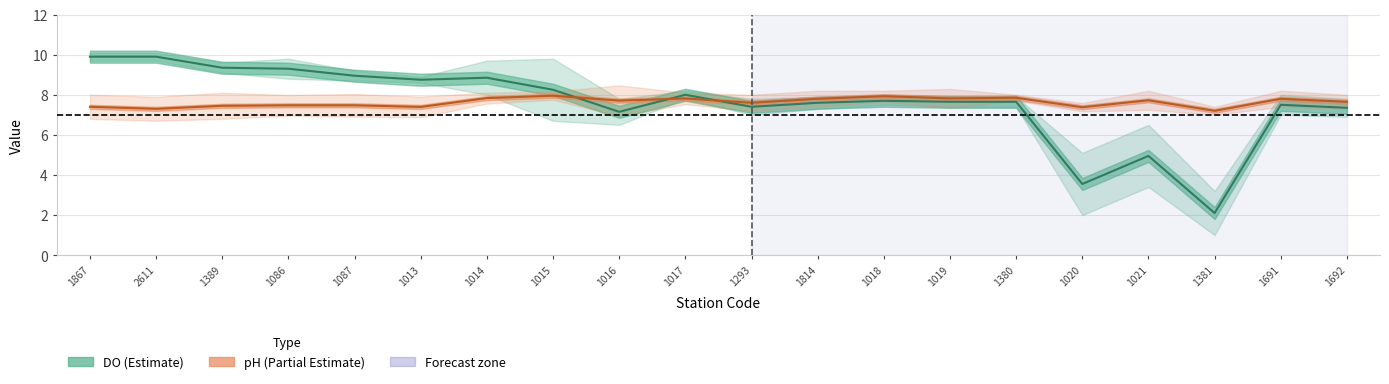

What is the value of the DO MEAN point at the 20th from the left?

7.3